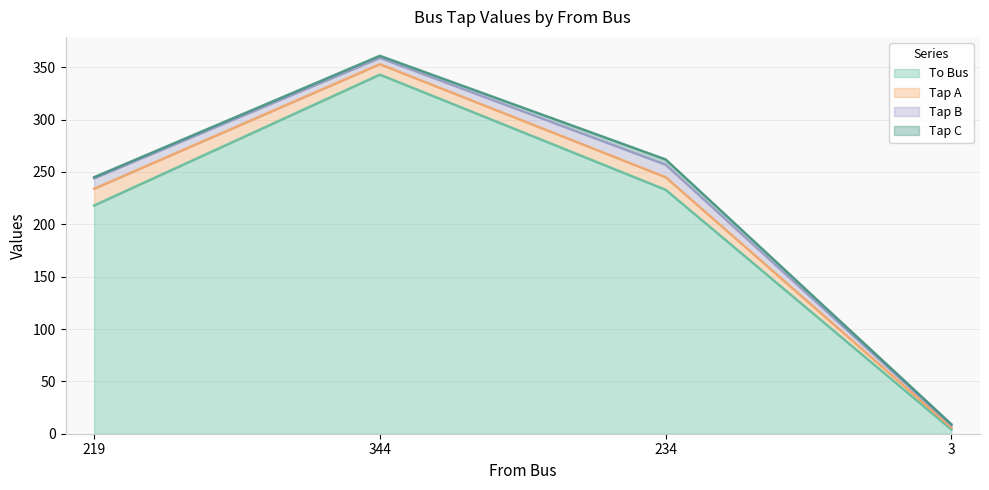

What is the minimum value shown in the chart?

1